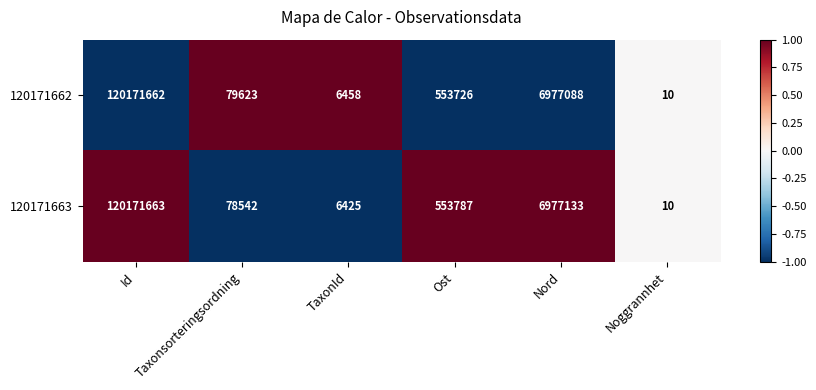

Which category has the lowest value across all series?

Noggrannhet